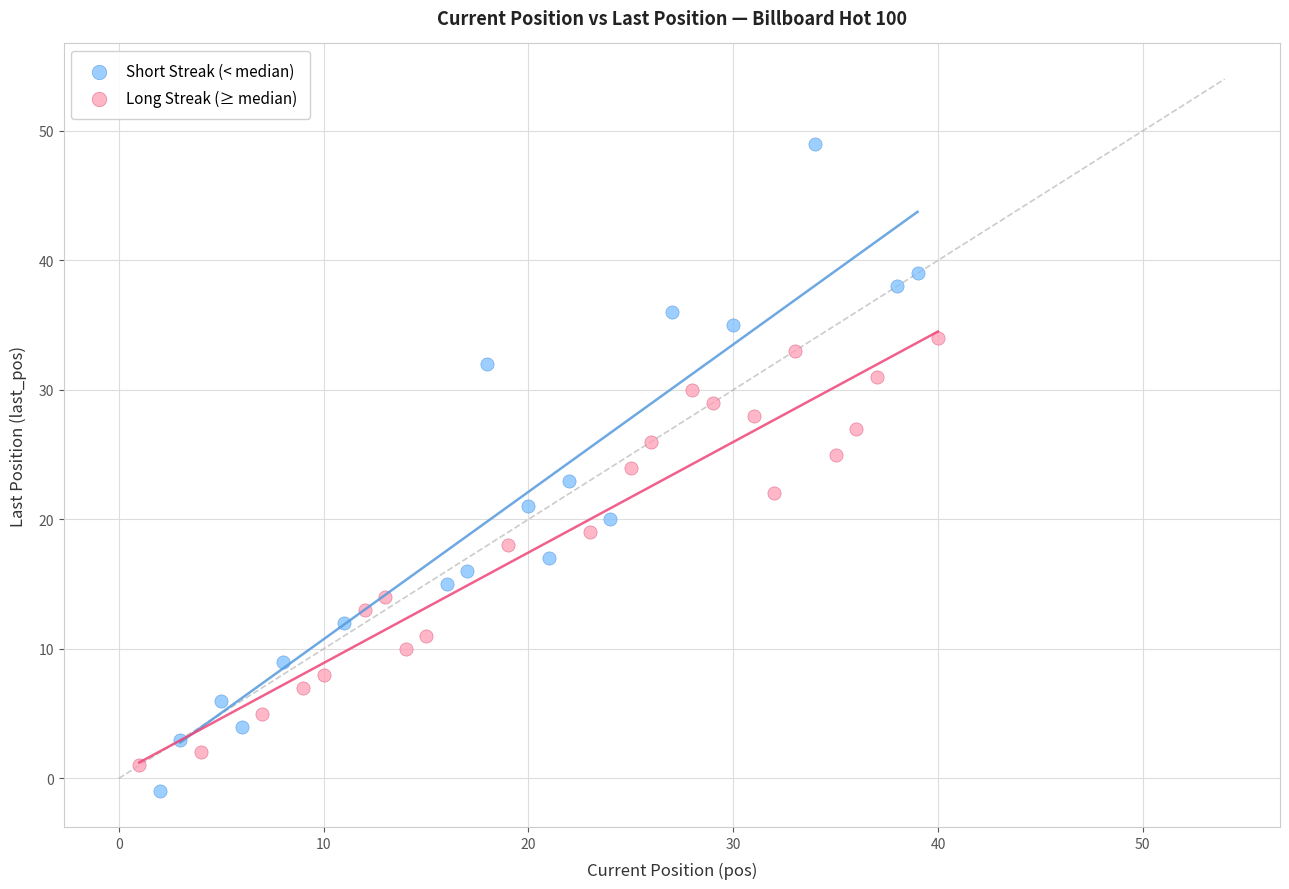

Which series reaches the maximum Y coordinate?

Short Streak (< median)